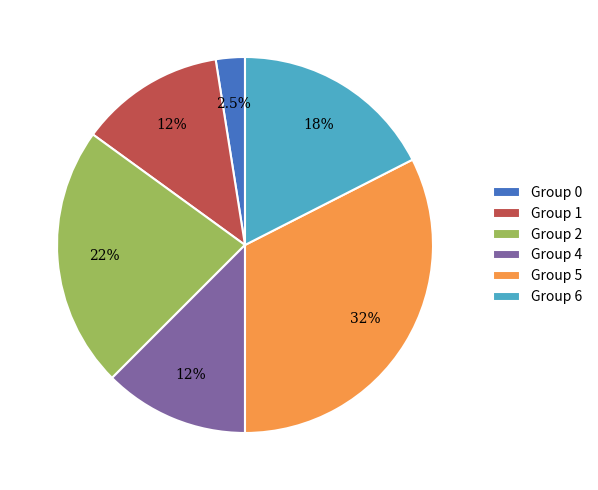

Is Group 1 the majority of the pie?

No